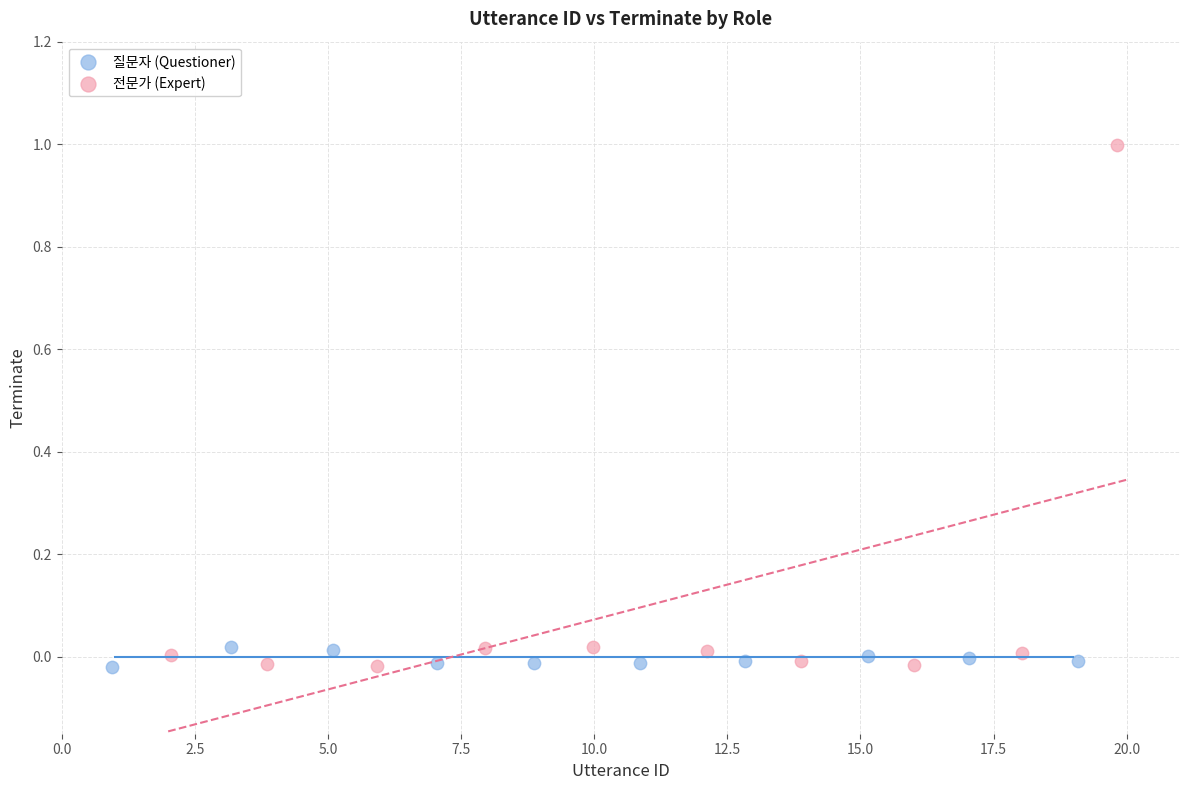

Which series has the widest spread of Y values?

전문가 (Expert)